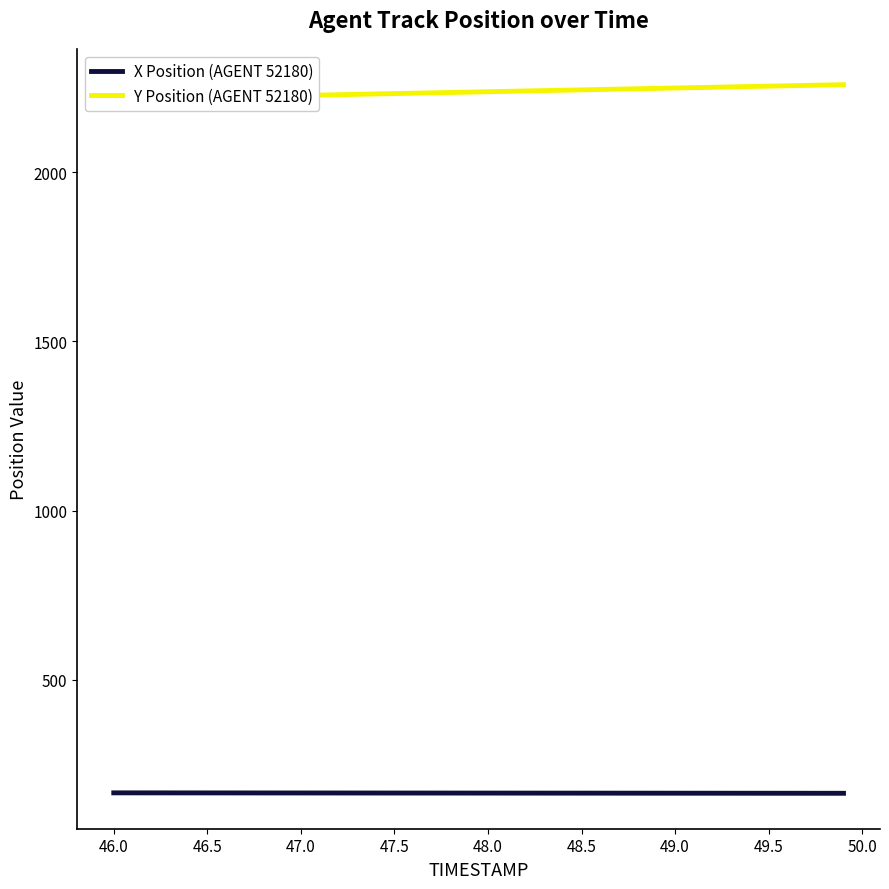

What is the lowest value of the X Position (AGENT 52180) series?

164.8